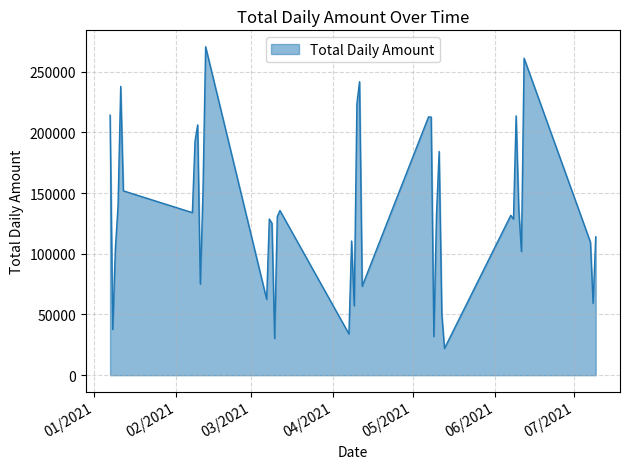

What is the difference between the maximum and minimum values?

248490